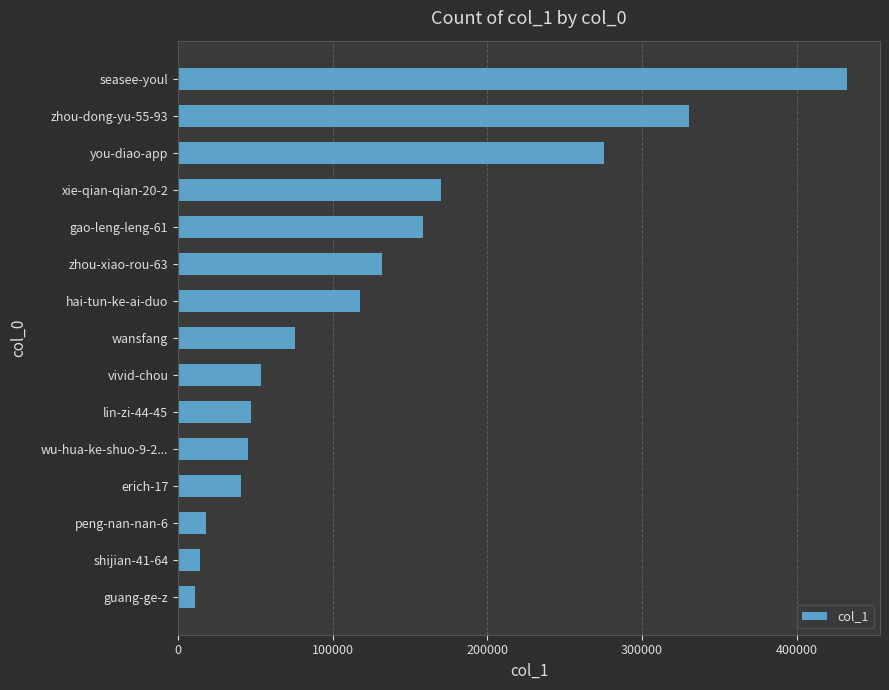

What is the approximate value at you-diao-app?

275185